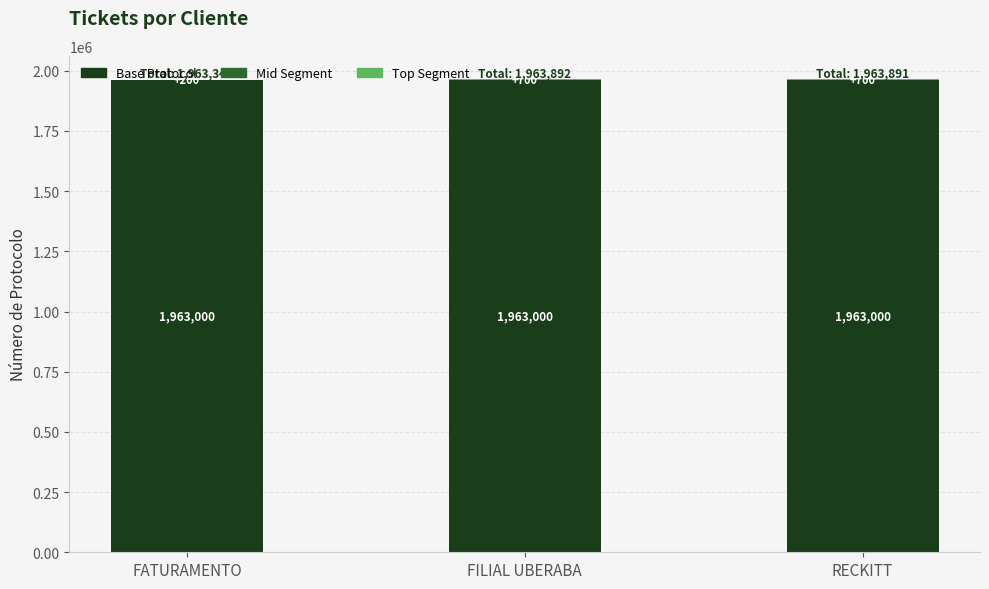

What is the total value across all series at FATURAMENTO?

1963343